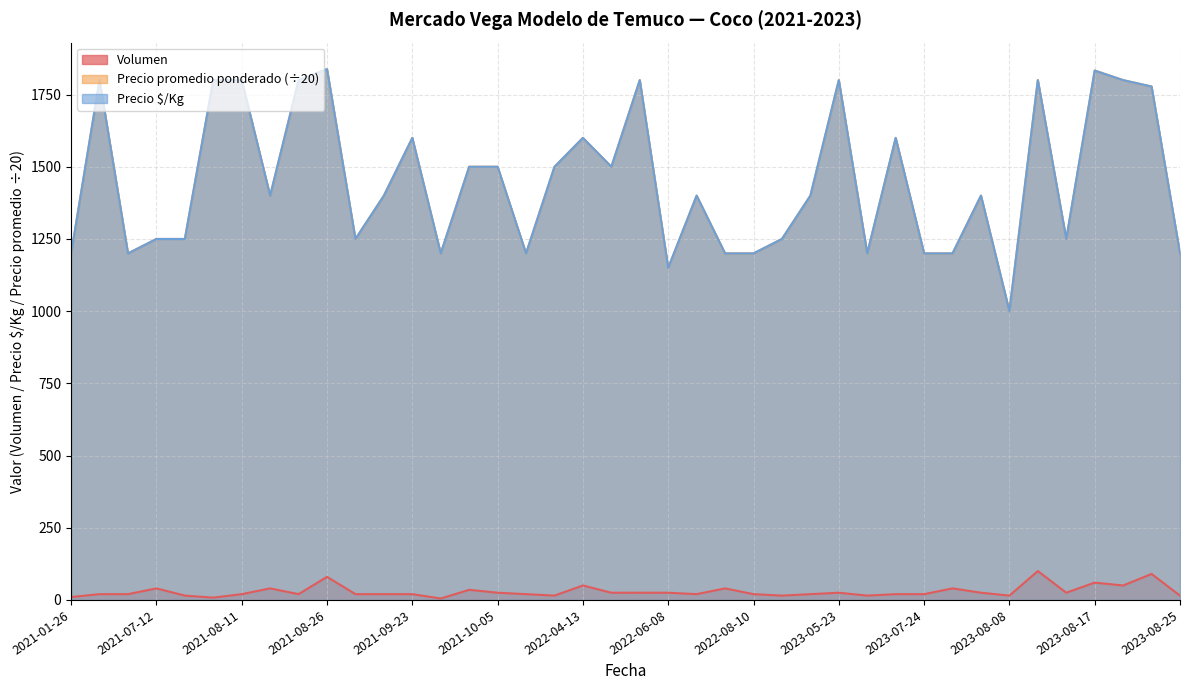

In Precio $/Kg, how many points are lower than both neighbors (excluding endpoints)?

10